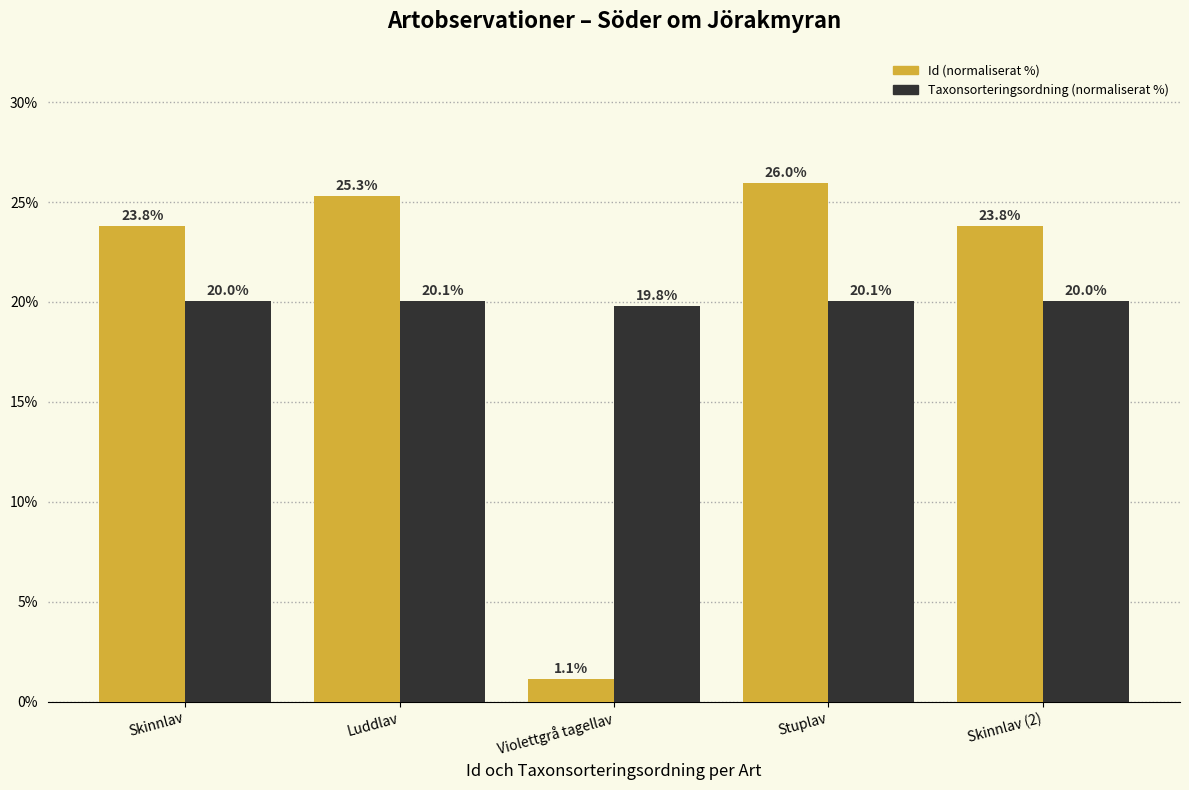

What is the total value across all series at Stuplav?

46.0